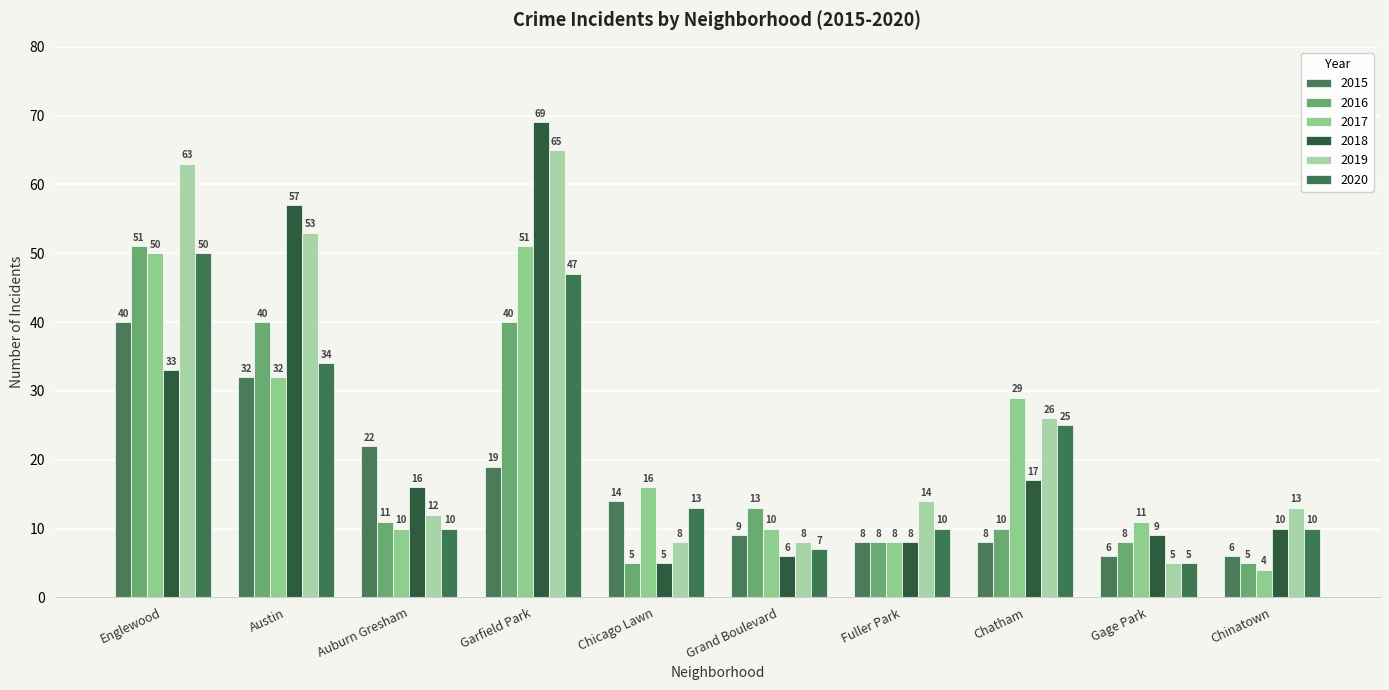

Reading left to right, what are all the values shown in this chart?

2015: Englewood=40	Austin=32	Auburn Gresham=22	Garfield Park=19	Chicago Lawn=14	Grand Boulevard=9	Fuller Park=8	Chatham=8	Gage Park=6	Chinatown=6
2016: Englewood=51	Austin=40	Auburn Gresham=11	Garfield Park=40	Chicago Lawn=5	Grand Boulevard=13	Fuller Park=8	Chatham=10	Gage Park=8	Chinatown=5
2017: Englewood=50	Austin=32	Auburn Gresham=10	Garfield Park=51	Chicago Lawn=16	Grand Boulevard=10	Fuller Park=8	Chatham=29	Gage Park=11	Chinatown=4
2018: Englewood=33	Austin=57	Auburn Gresham=16	Garfield Park=69	Chicago Lawn=5	Grand Boulevard=6	Fuller Park=8	Chatham=17	Gage Park=9	Chinatown=10
2019: Englewood=63	Austin=53	Auburn Gresham=12	Garfield Park=65	Chicago Lawn=8	Grand Boulevard=8	Fuller Park=14	Chatham=26	Gage Park=5	Chinatown=13
2020: Englewood=50	Austin=34	Auburn Gresham=10	Garfield Park=47	Chicago Lawn=13	Grand Boulevard=7	Fuller Park=10	Chatham=25	Gage Park=5	Chinatown=10